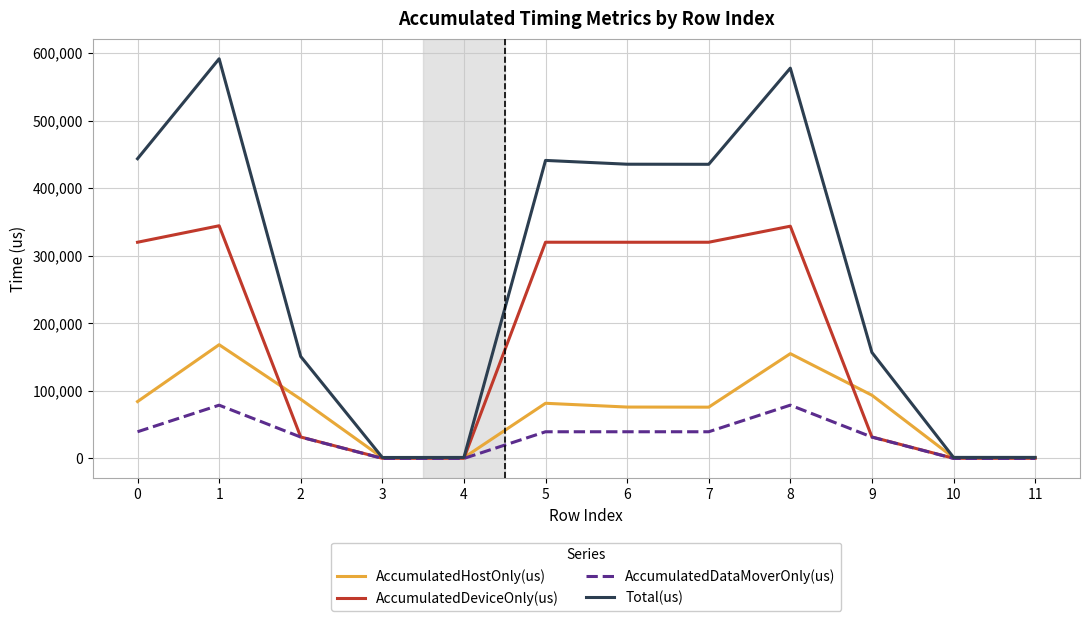

How many interior local peaks does the AccumulatedDataMoverOnly(us) series have?

3